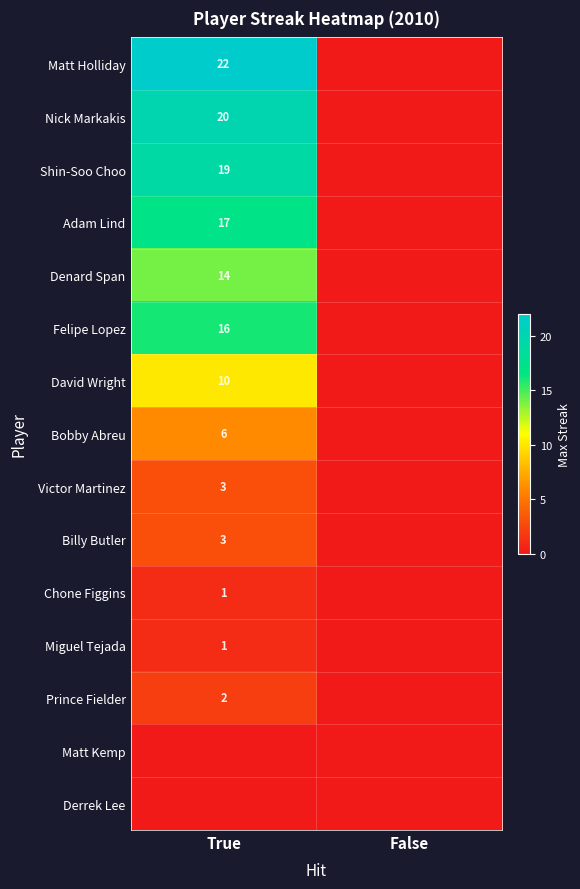

Is the value of Prince Fielder at True greater than the value of Bobby Abreu at True?

No